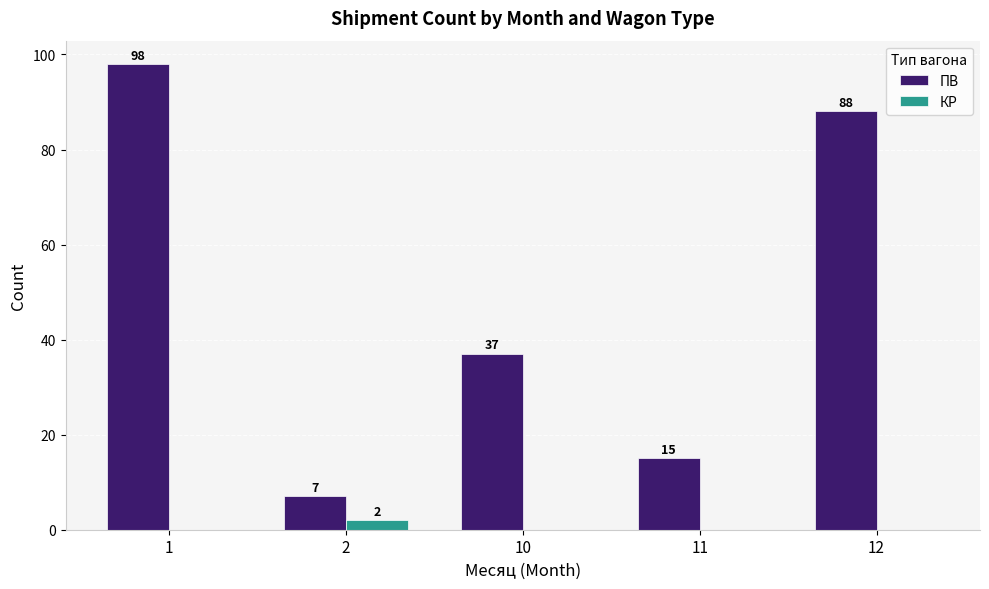

What is the total value across all series at 1?

98